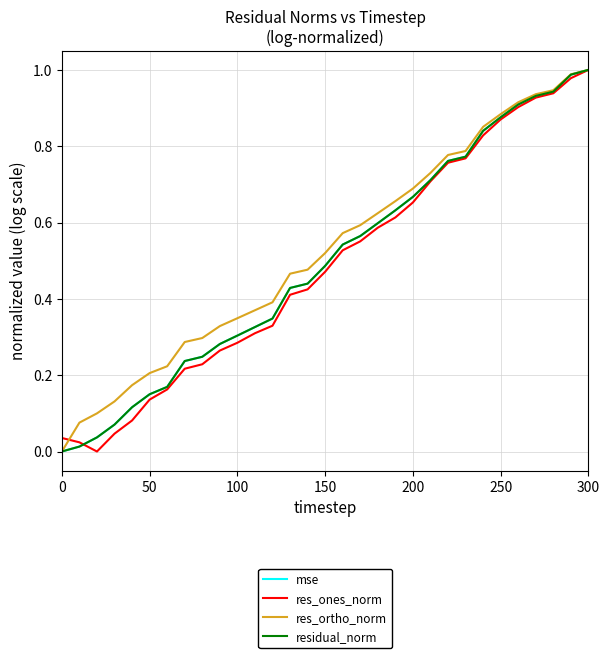

How many lines are shown in the chart?

4